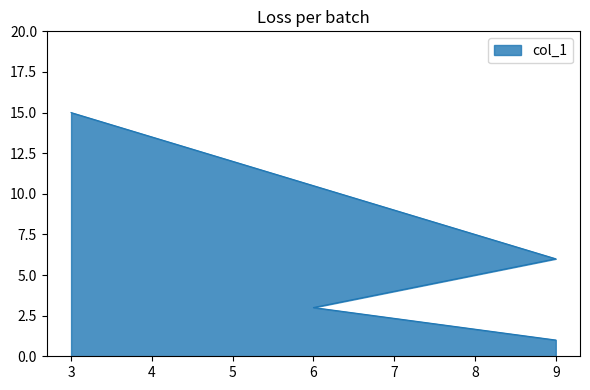

Which label corresponds to the largest value in the chart?

3